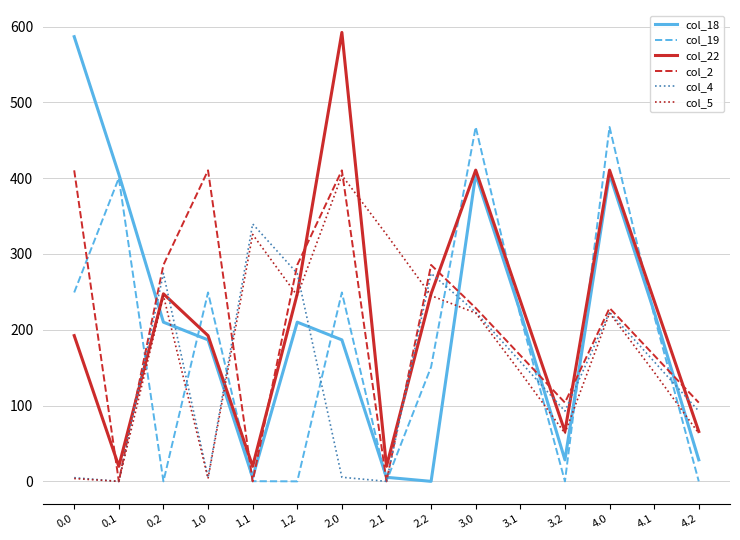

What is the highest value of the col_4 series?

339.6